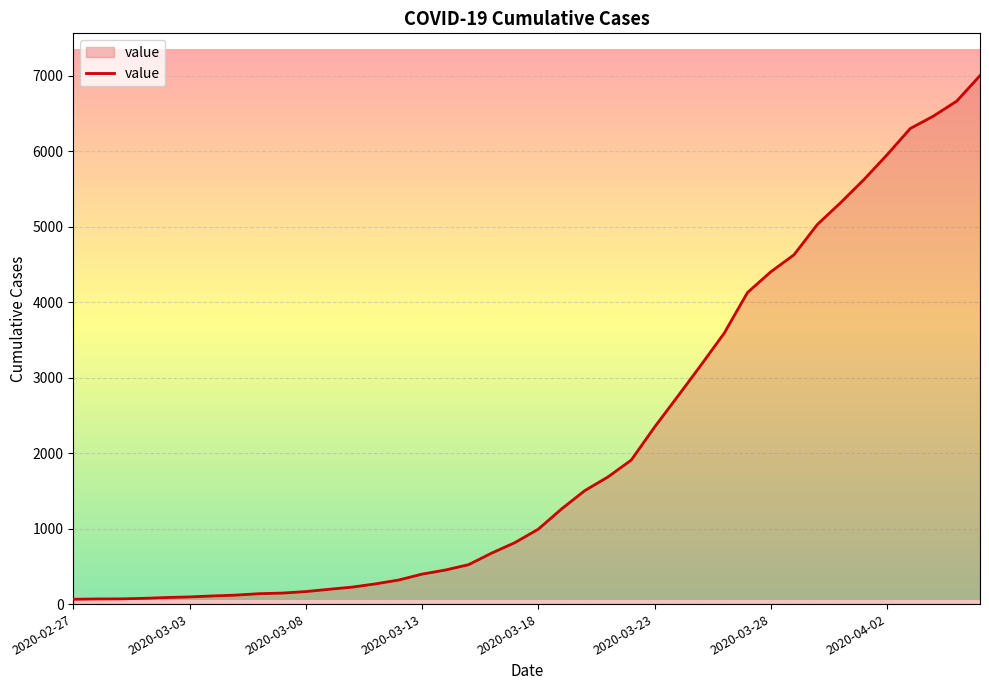

What is the maximum value shown in the chart?

7002